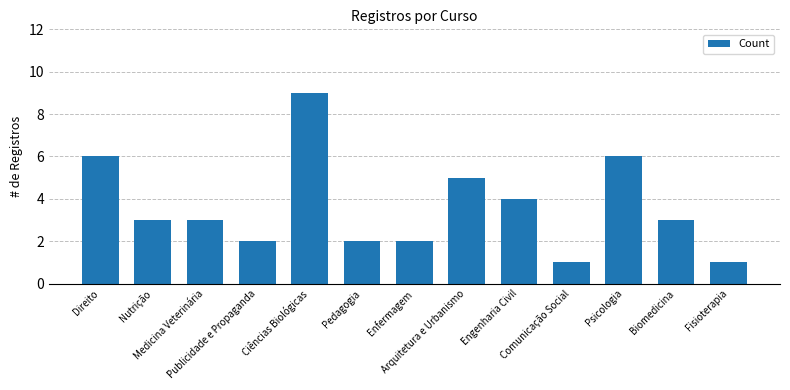

What is the ratio of the value at Comunicação Social to the value at Psicologia?

0.2